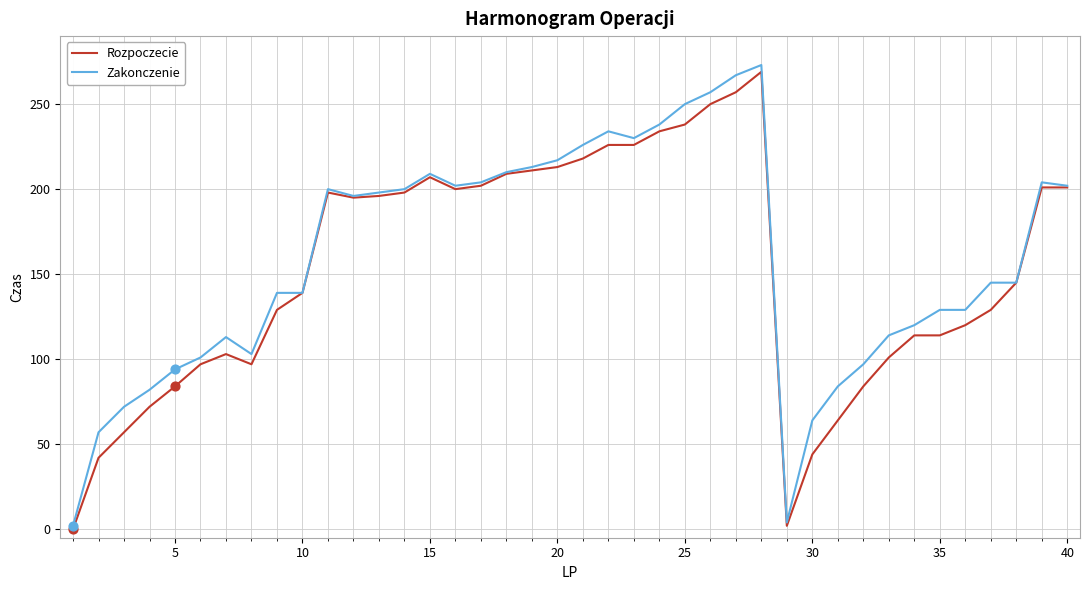

Which series has the largest range (max minus min)?

Zakonczenie